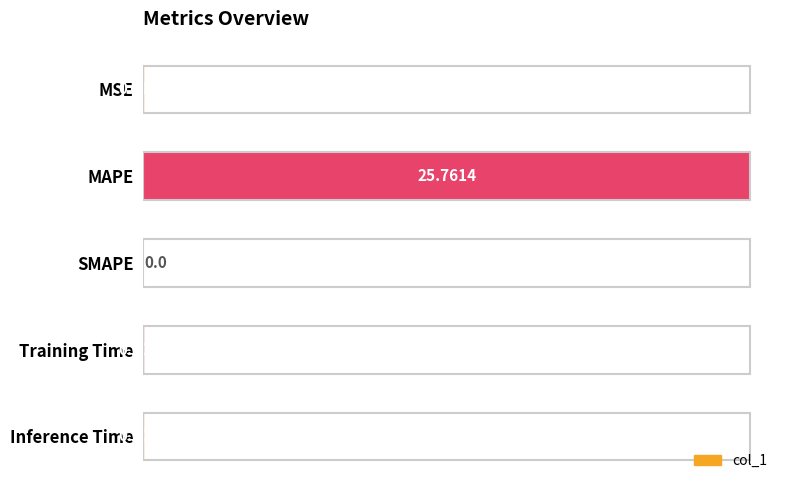

What is the change in value from MAPE to Inference Time?

-25.8